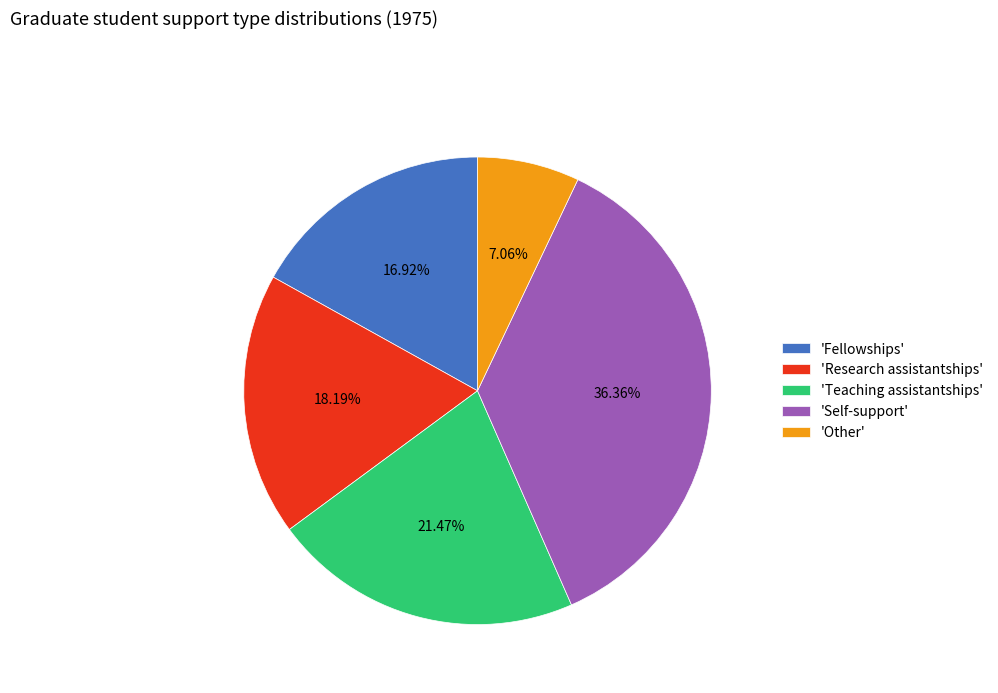

What is the largest slice in the pie chart?

'Self-support'